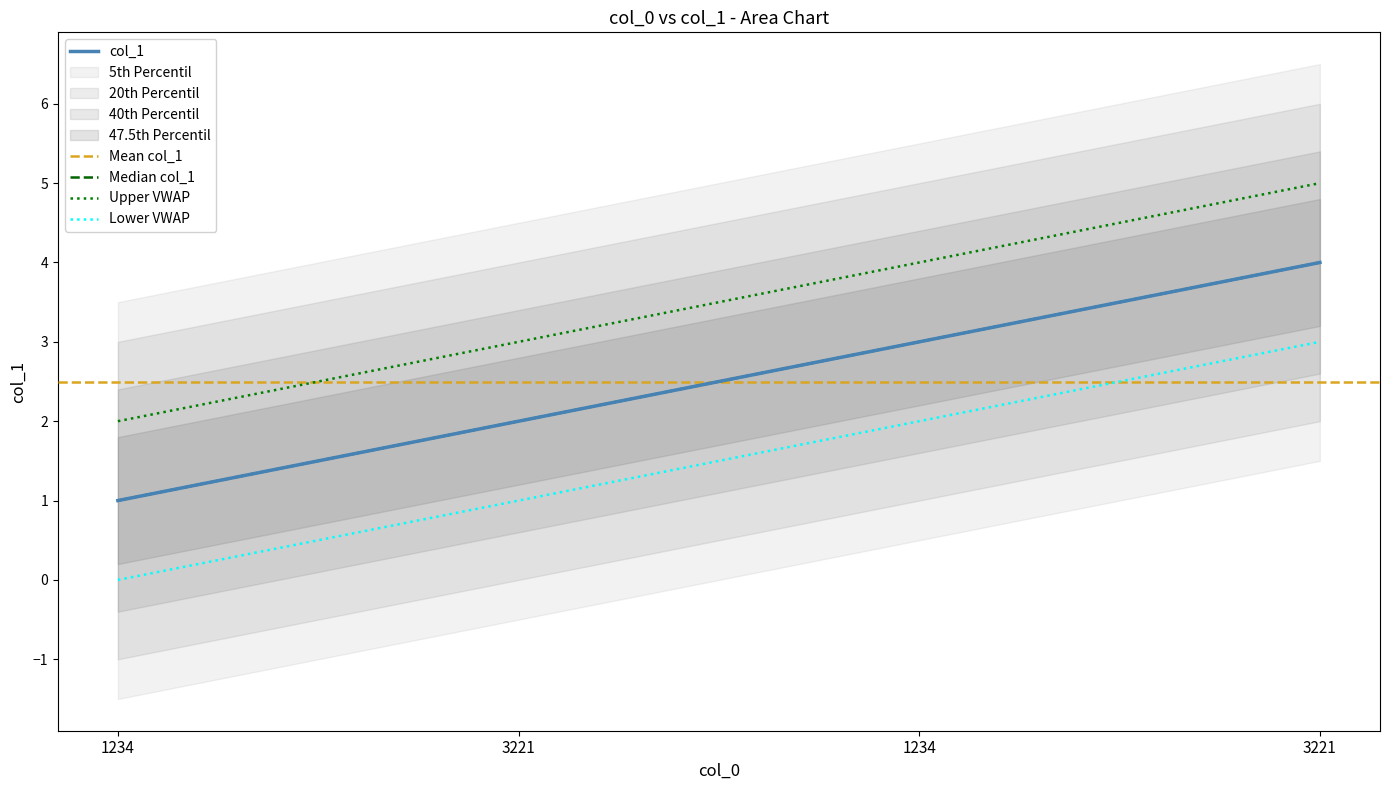

What is the value of the 2nd point from the left?

2